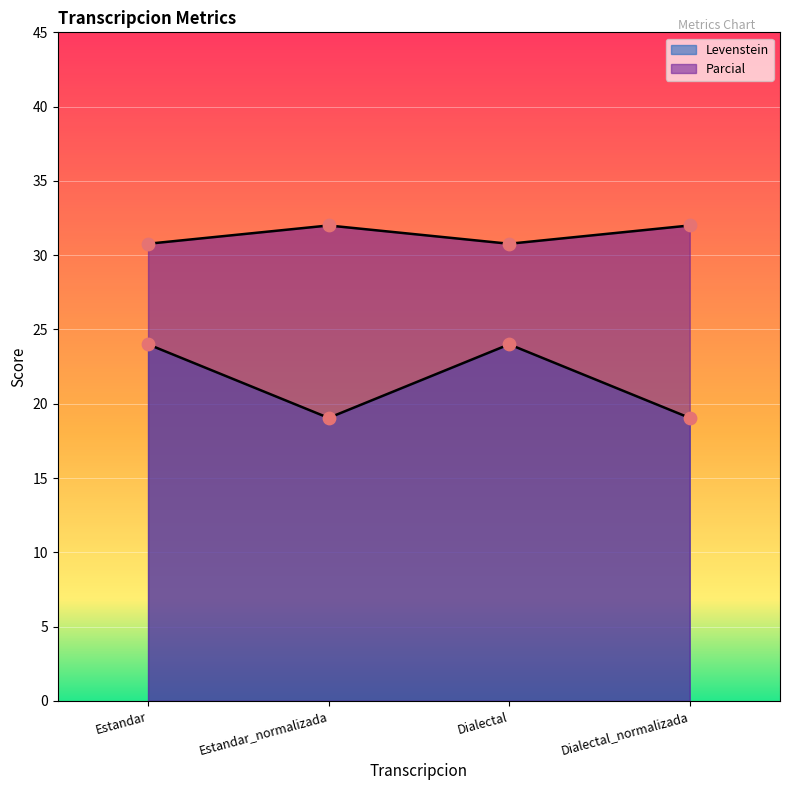

At which category is the sum across all series the highest?

Estandar